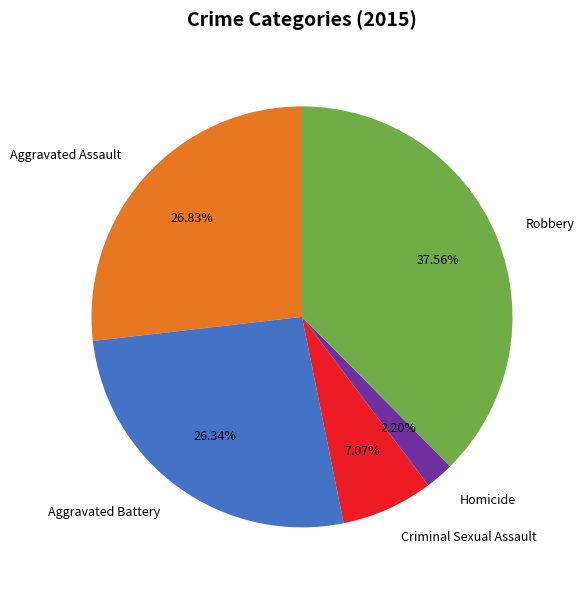

What is the largest slice in the pie chart?

Robbery